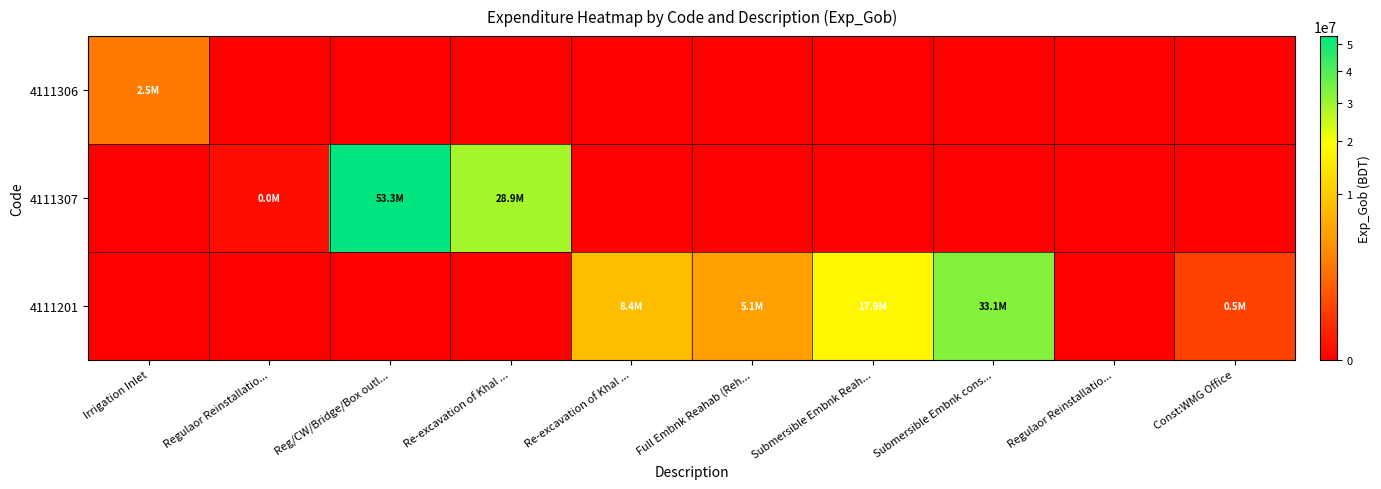

At which category is the sum across all series the highest?

Reg/CW/Bridge/Box outl...